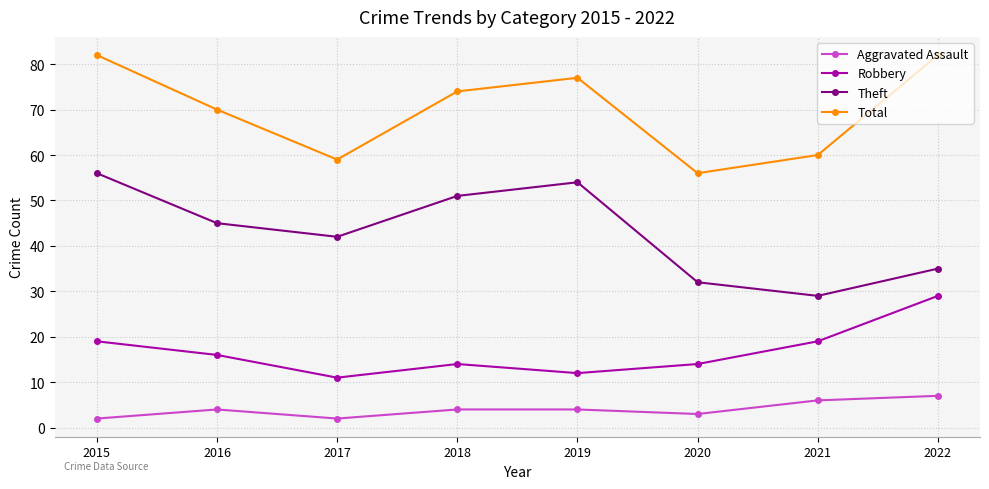

True or false: Aggravated Assault has more than 0 points higher than both neighbors.

True